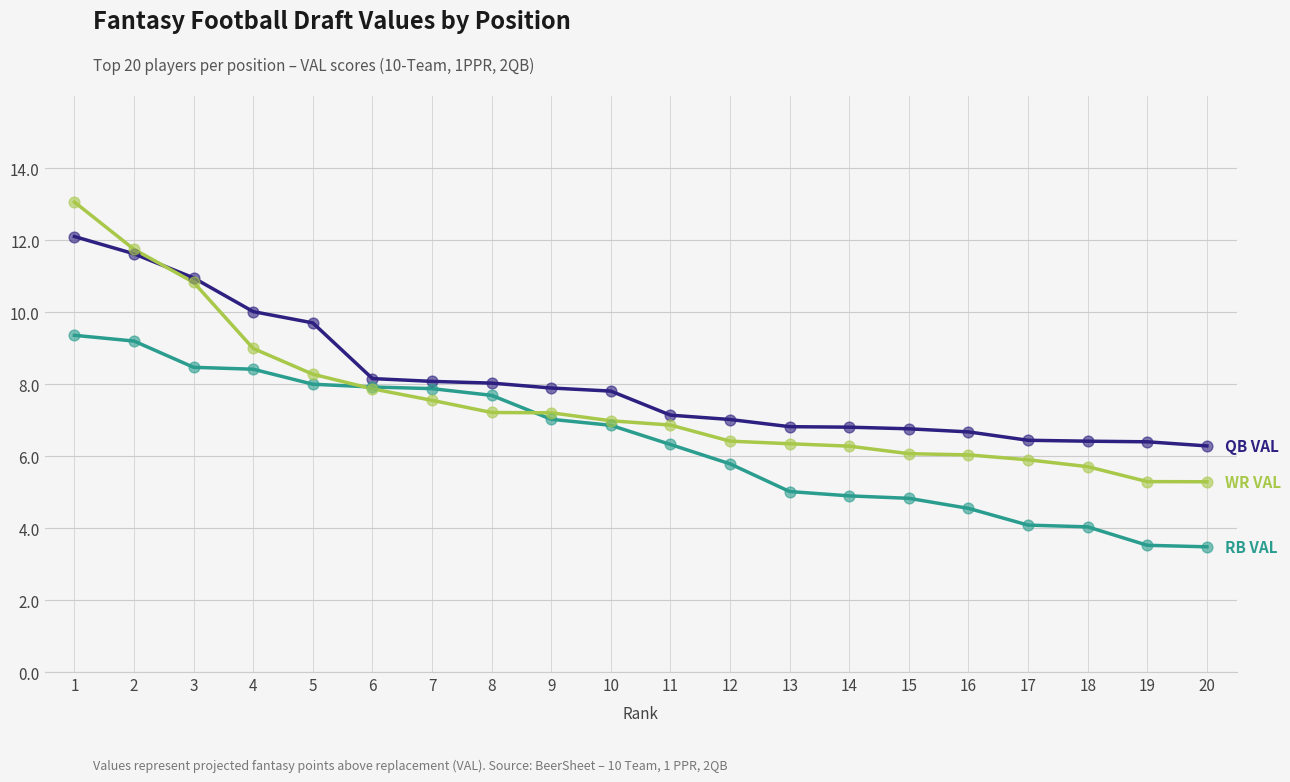

What is the total value across all series at 20?

15.0